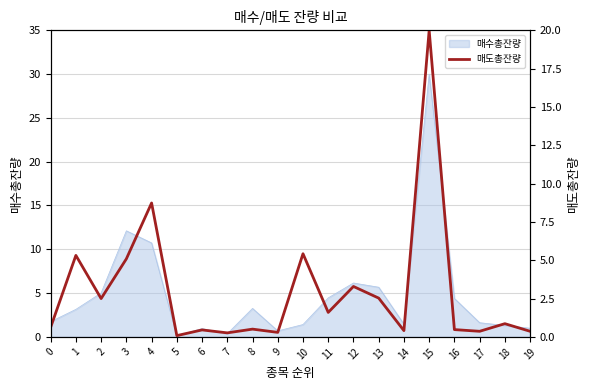

Does the chart display data point markers on the line(s)?

No